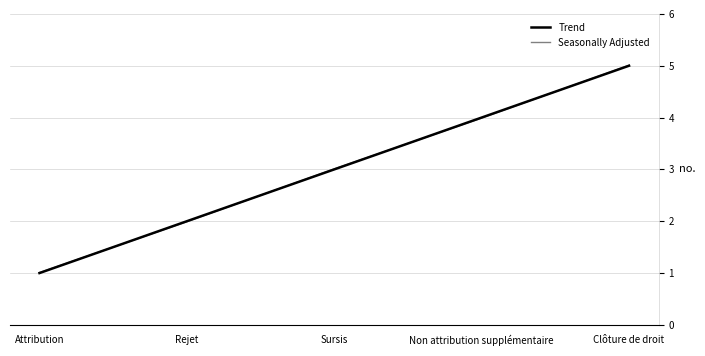

What position from the left is Attribution?

1